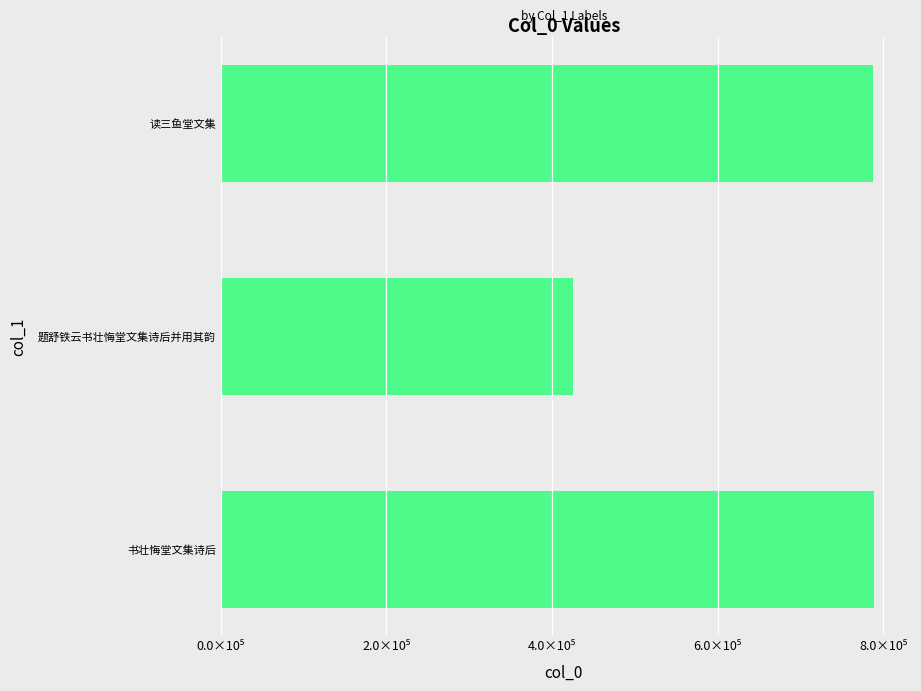

How many values exceed 424876?

2